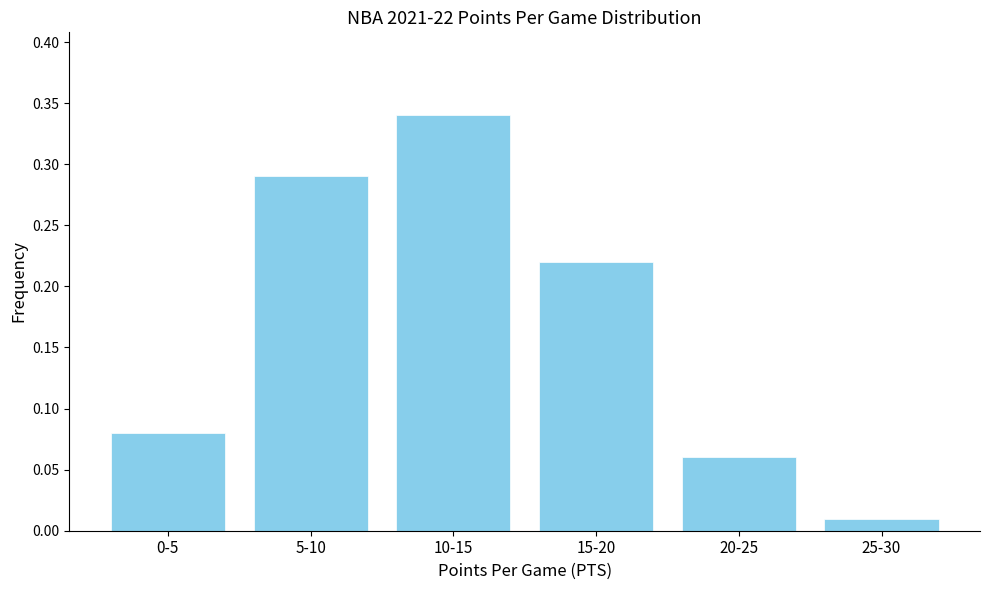

What position from the right is 0-5?

6